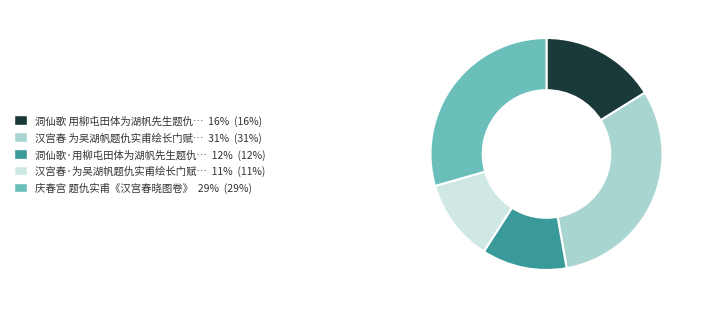

Does any single category account for the majority?

No